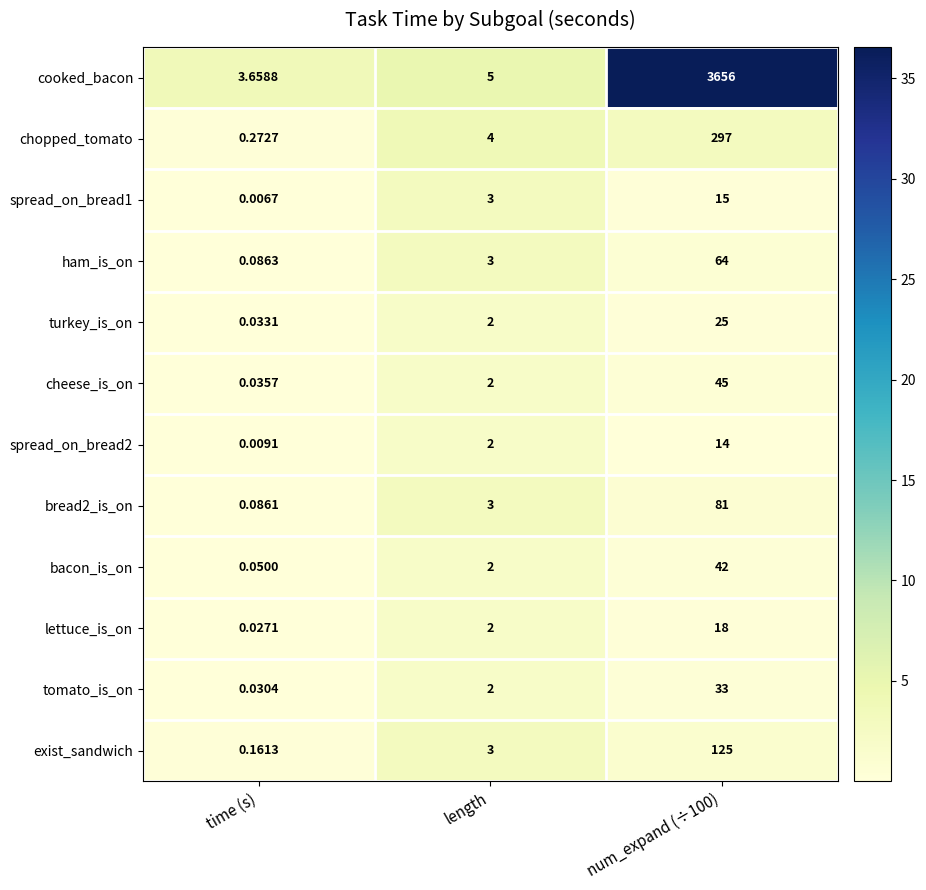

Between length and num_expand (÷100), which series saw the biggest shift?

cooked_bacon